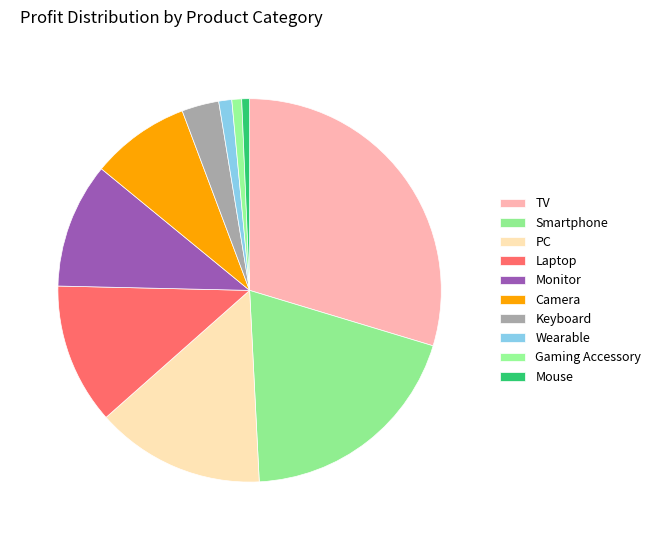

How many slices are in this pie chart?

10